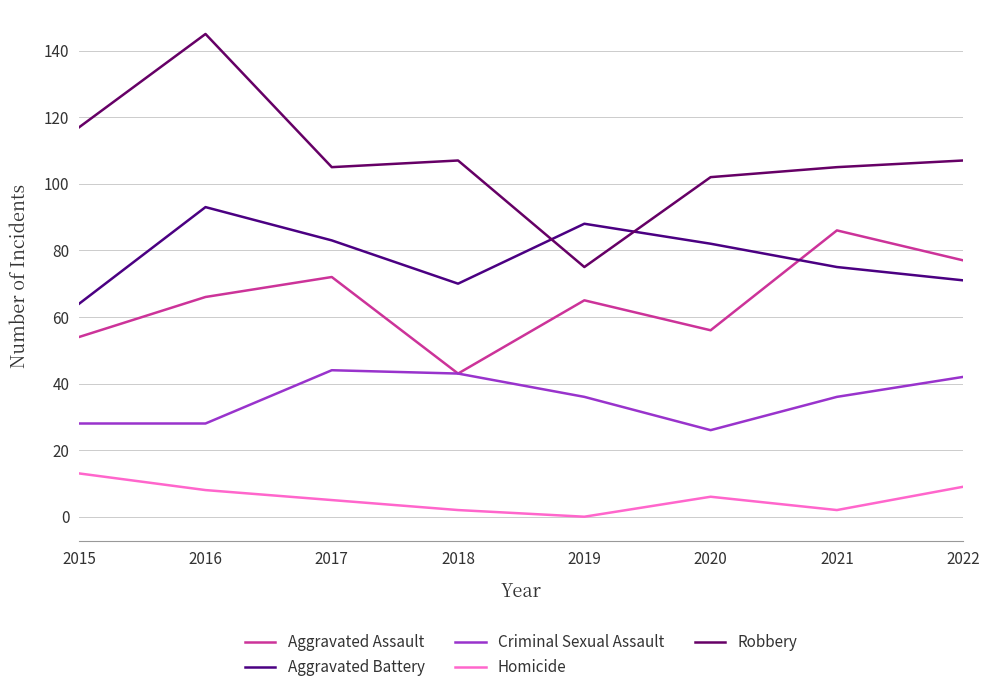

What are all the series names shown in the legend?

Aggravated Assault, Aggravated Battery, Criminal Sexual Assault, Homicide, Robbery